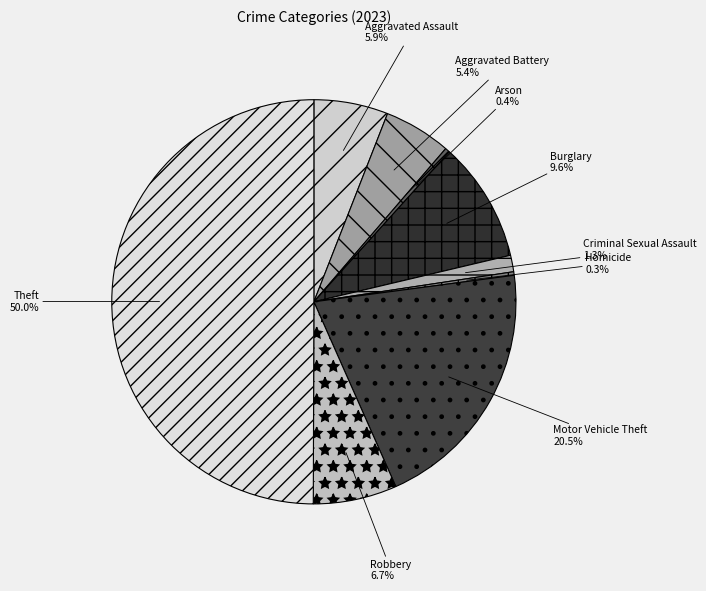

How many segments does this pie chart have?

9